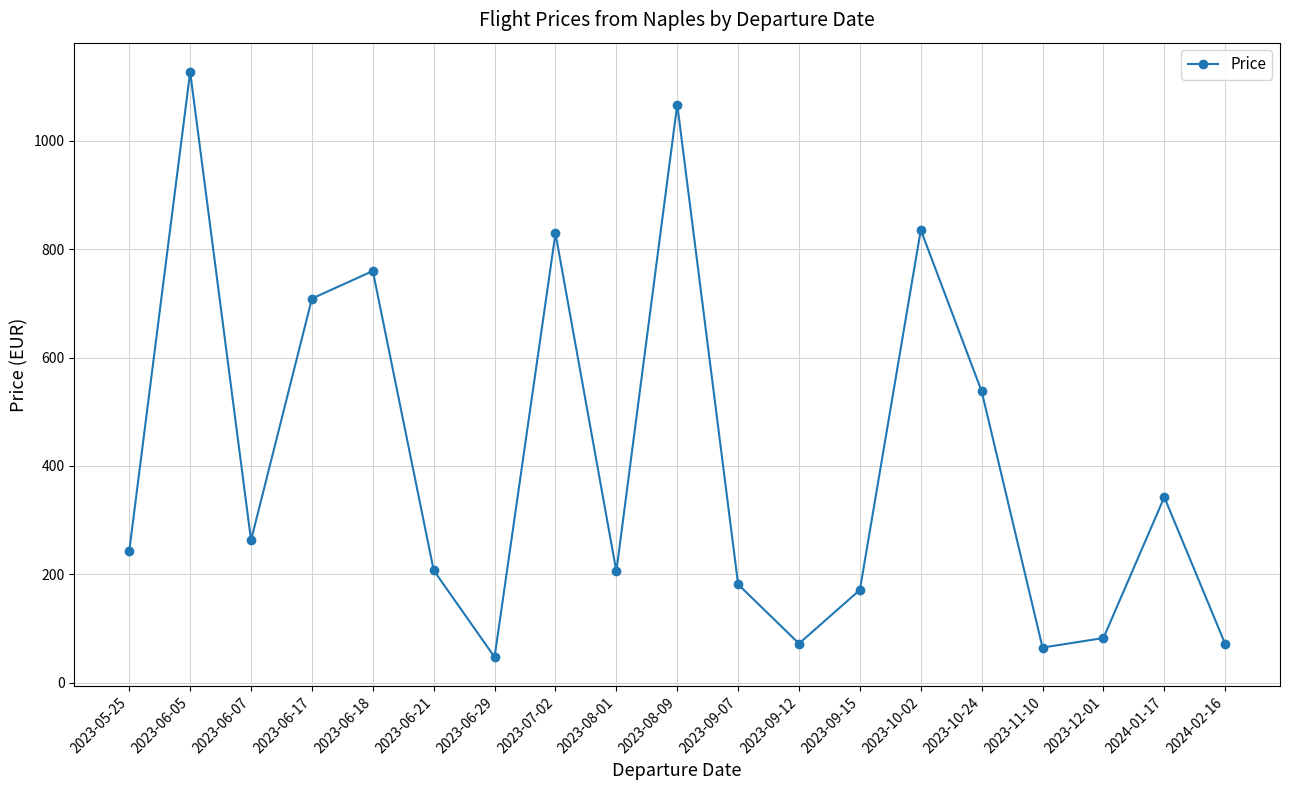

Is it true that the value at 2023-07-02 is 829.4?

True